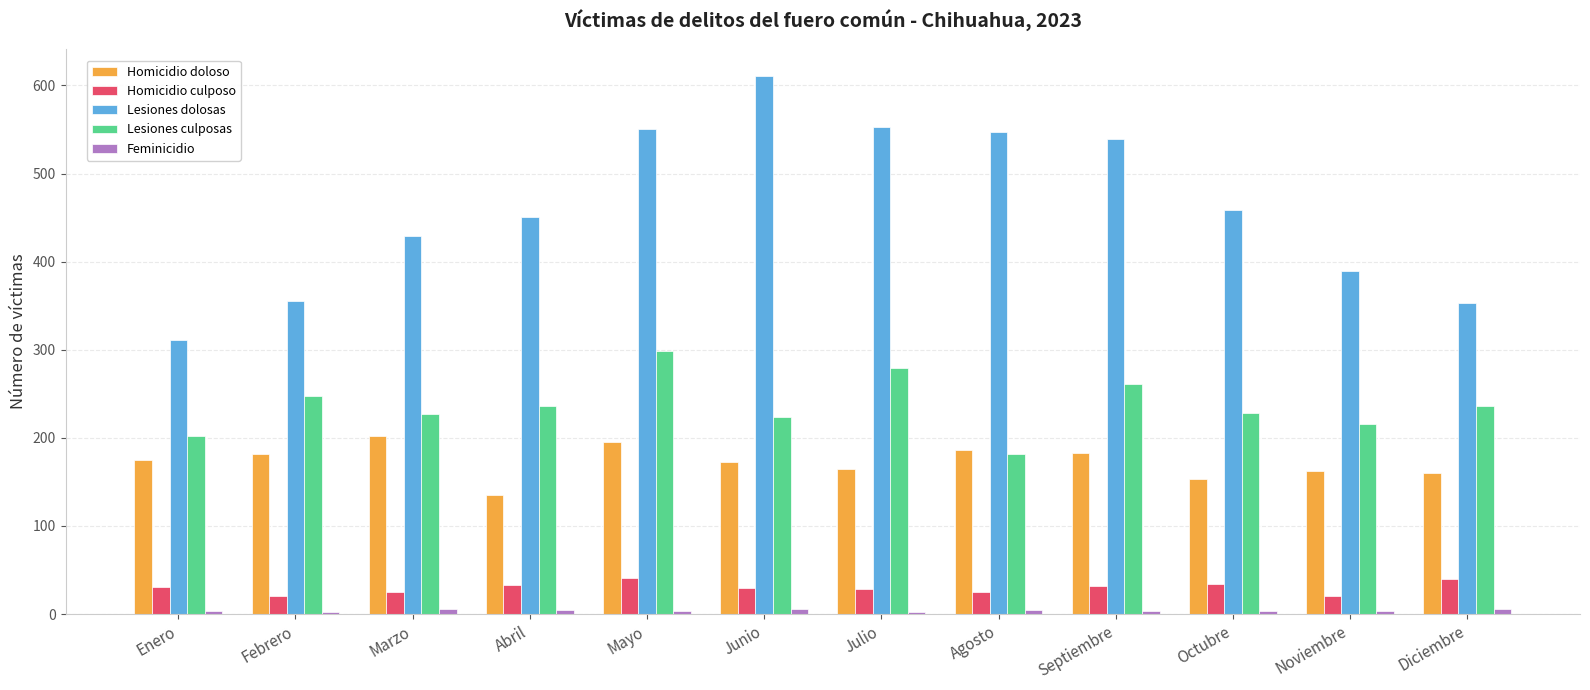

How many groups of bars are there?

12